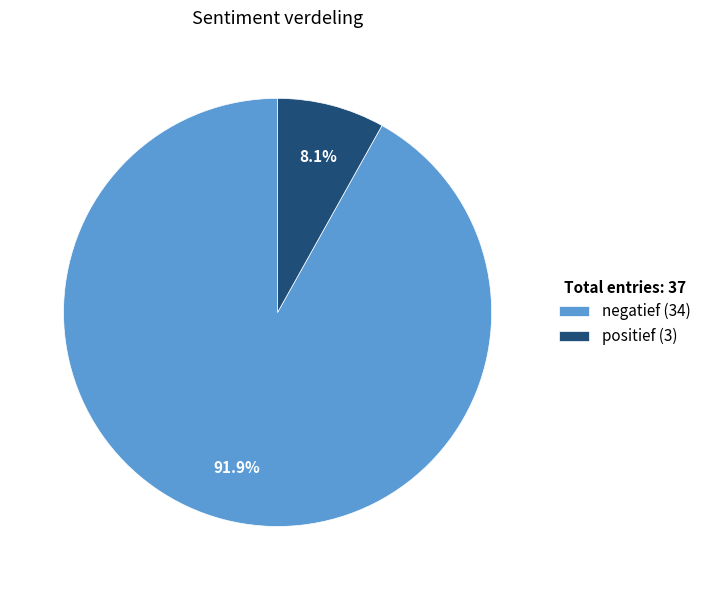

What is the largest slice in the pie chart?

negatief